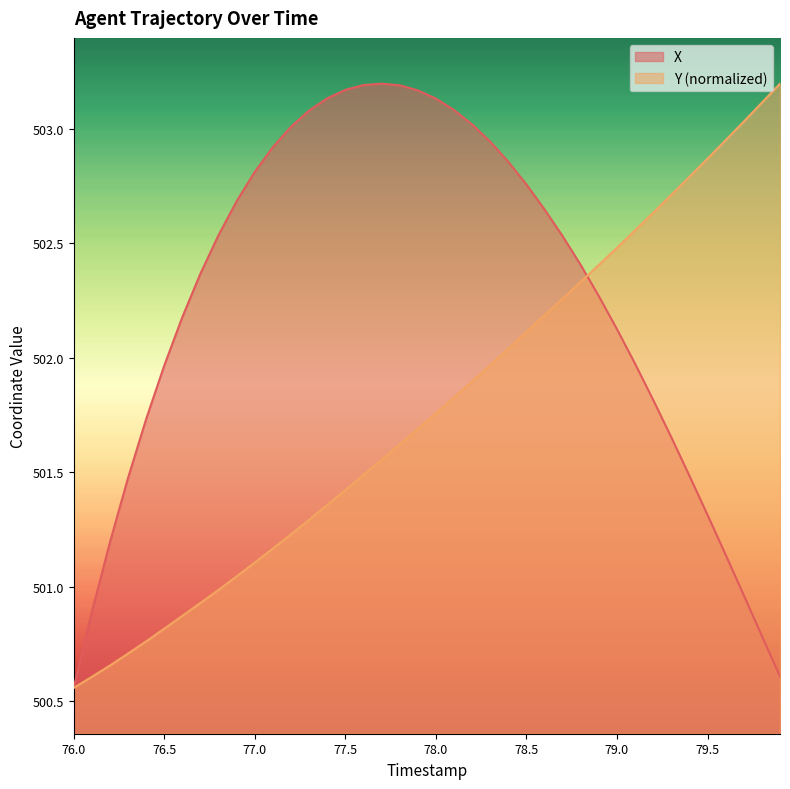

Between 77.2 and 79.3, which is larger?

77.2